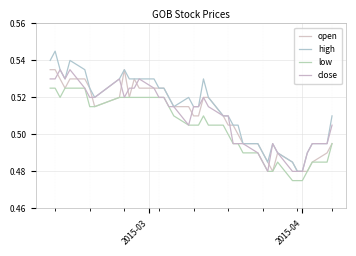

Does the chart have visible grid lines?

Yes